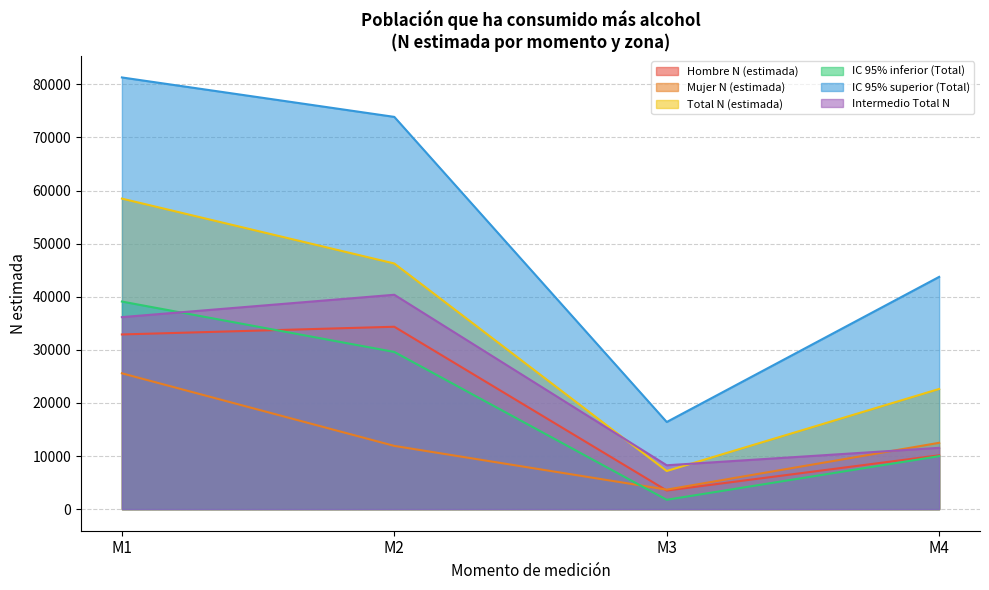

Reading right to left, transcribe all the data shown in this chart.

Hombre N (estimada): M4=10142	M3=3506	M2=34354	M1=32902
Mujer N (estimada): M4=12495	M3=3676	M2=11911	M1=25585
Total N (estimada): M4=22636	M3=7182	M2=46266	M1=58488
IC 95% inferior (Total): M4=9979	M3=1762	M2=29606	M1=39100
IC 95% superior (Total): M4=43748	M3=16413	M2=73882	M1=81311
Intermedio Total N: M4=11547	M3=8261	M2=40378	M1=36166